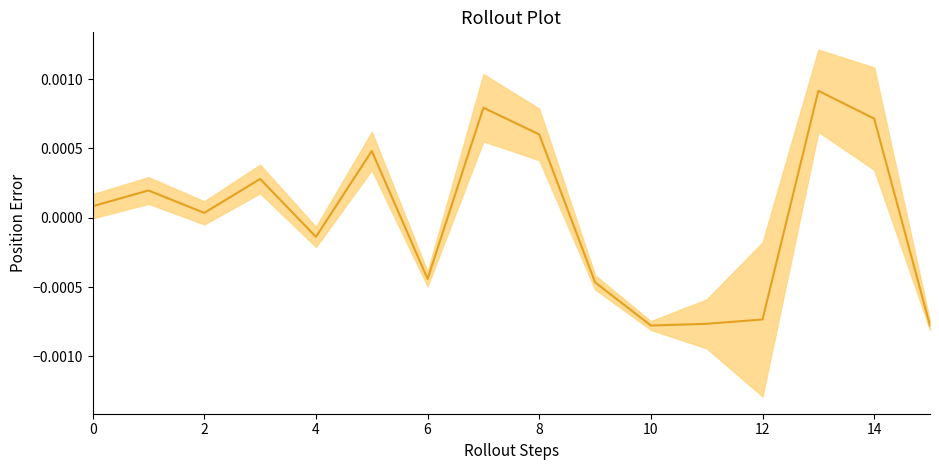

How many lines are shown in the chart?

1